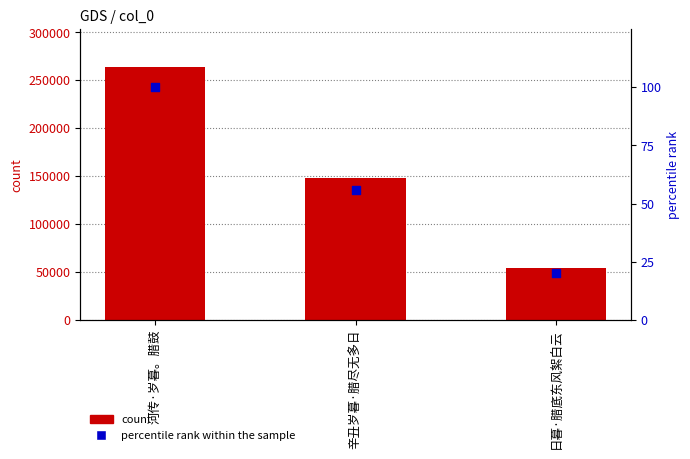

Which series has the largest total across all categories?

count